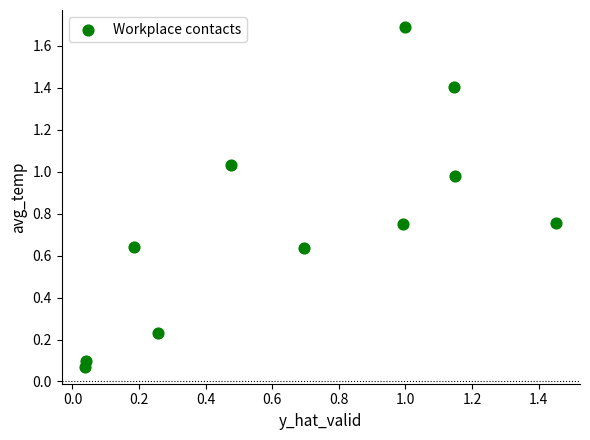

What is the average X value?

0.7